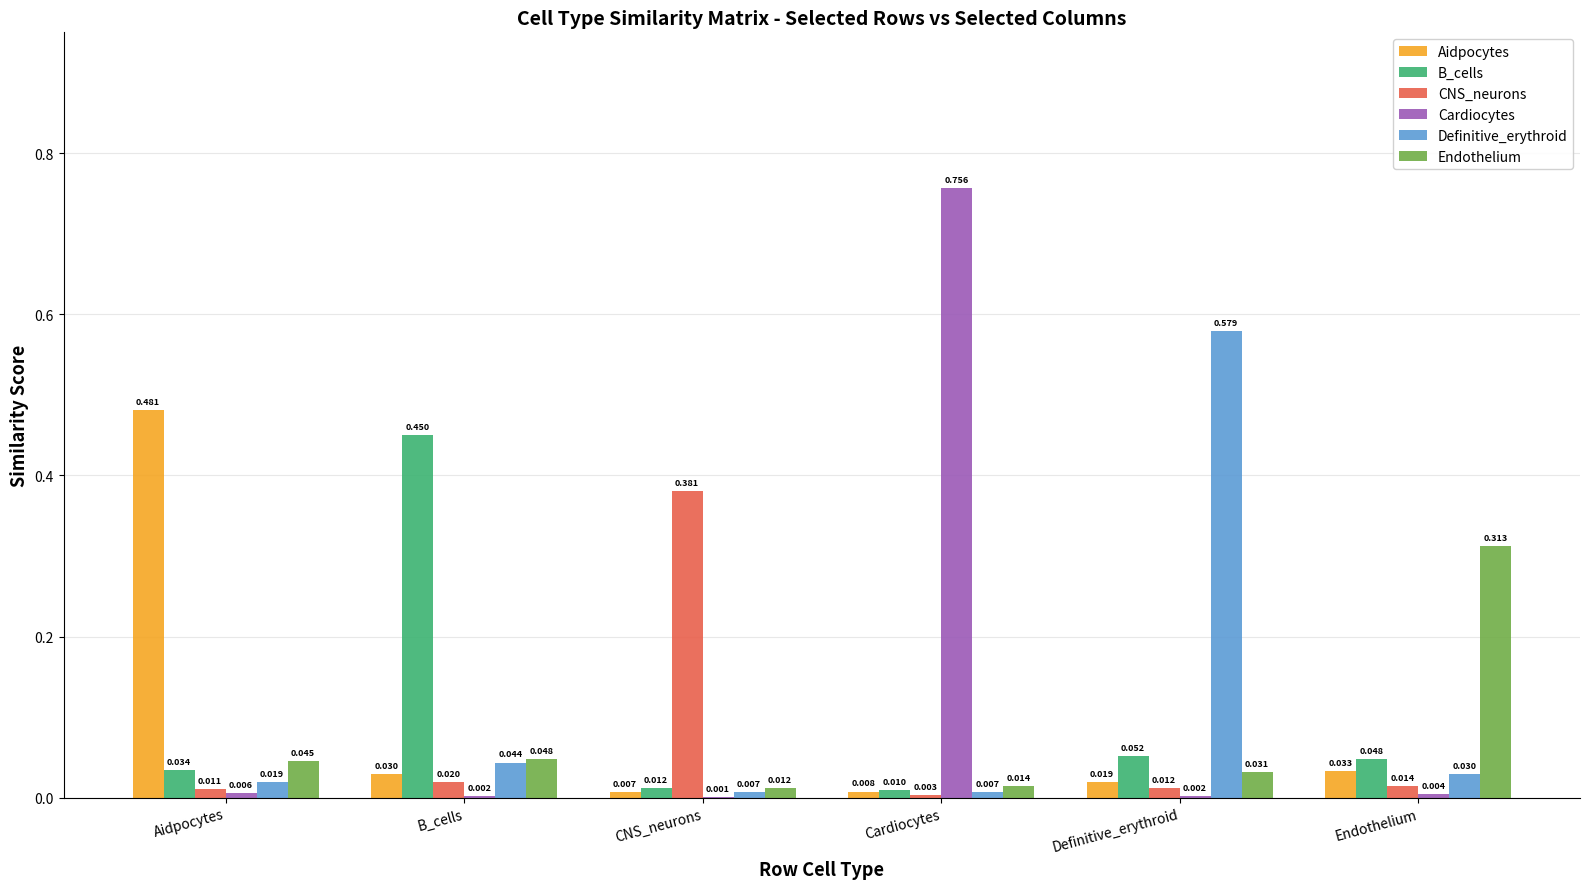

Which series changed the most between Aidpocytes and CNS_neurons?

Aidpocytes